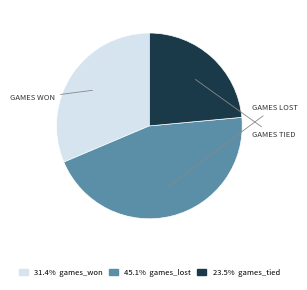

Is there a majority slice in this chart?

No